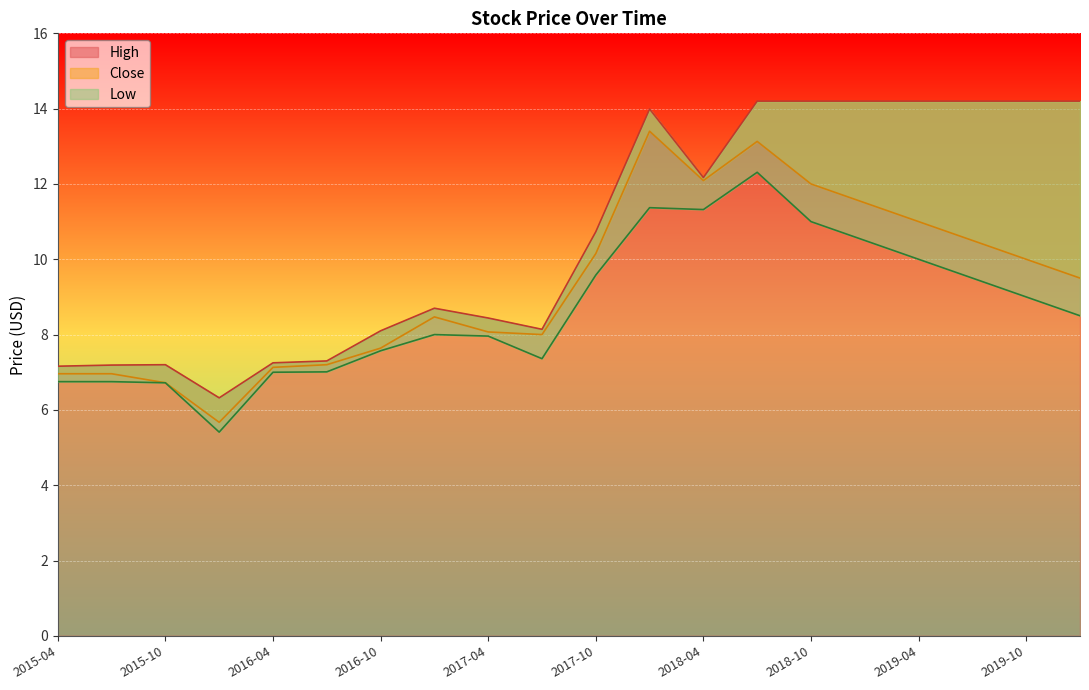

How many data points does each series have?

20